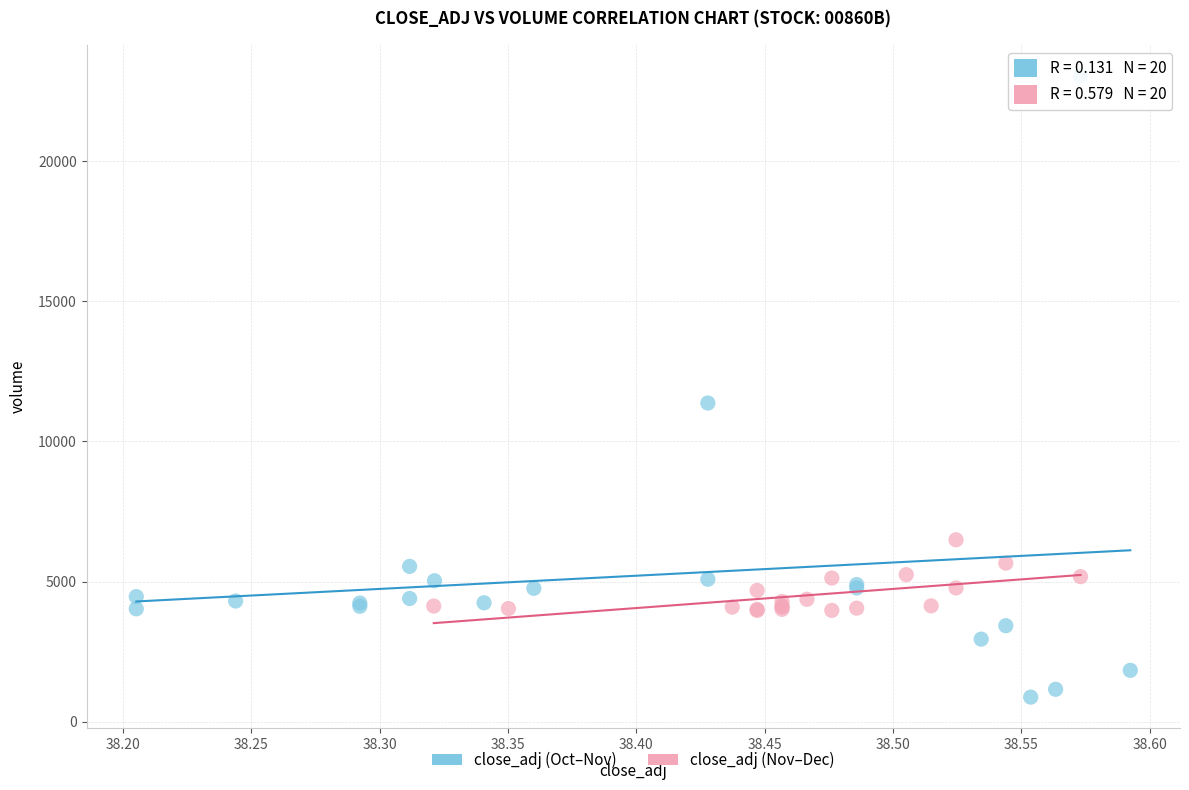

What are all the series names shown in the legend?

close_adj (Oct–Nov), close_adj (Nov–Dec)